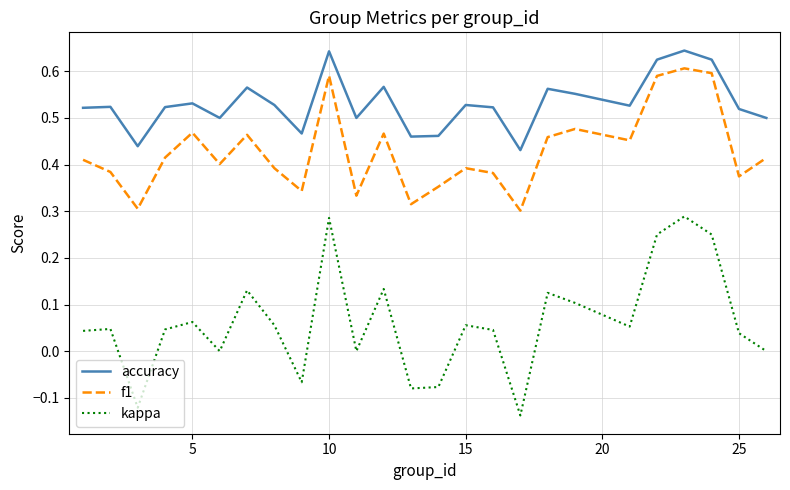

List the series in order of their peak value, lowest first.

kappa, f1, accuracy